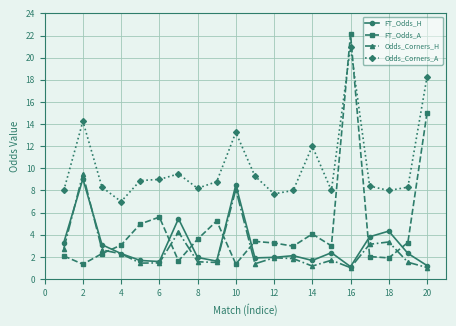

Which series has the largest range (max minus min)?

FT_Odds_A